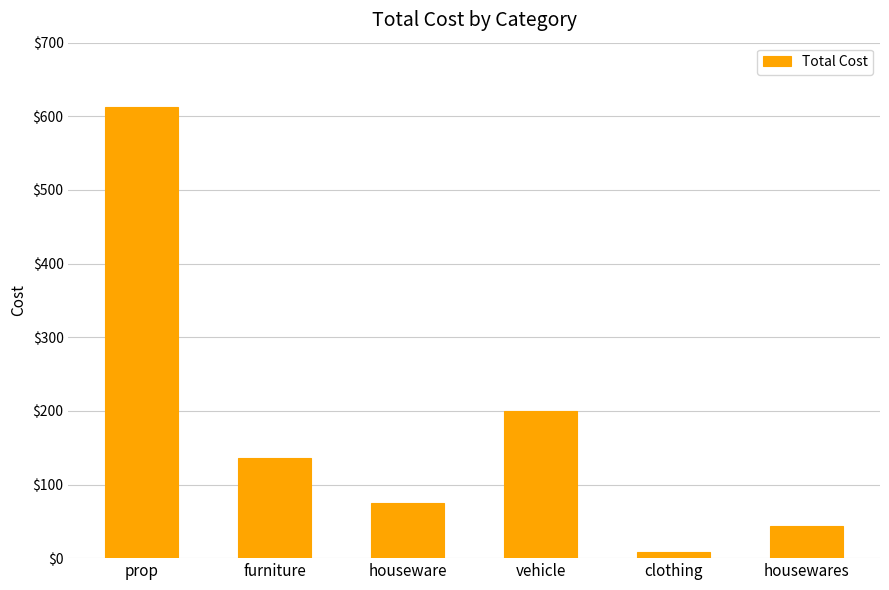

What is the difference between the second highest and minimum values?

191